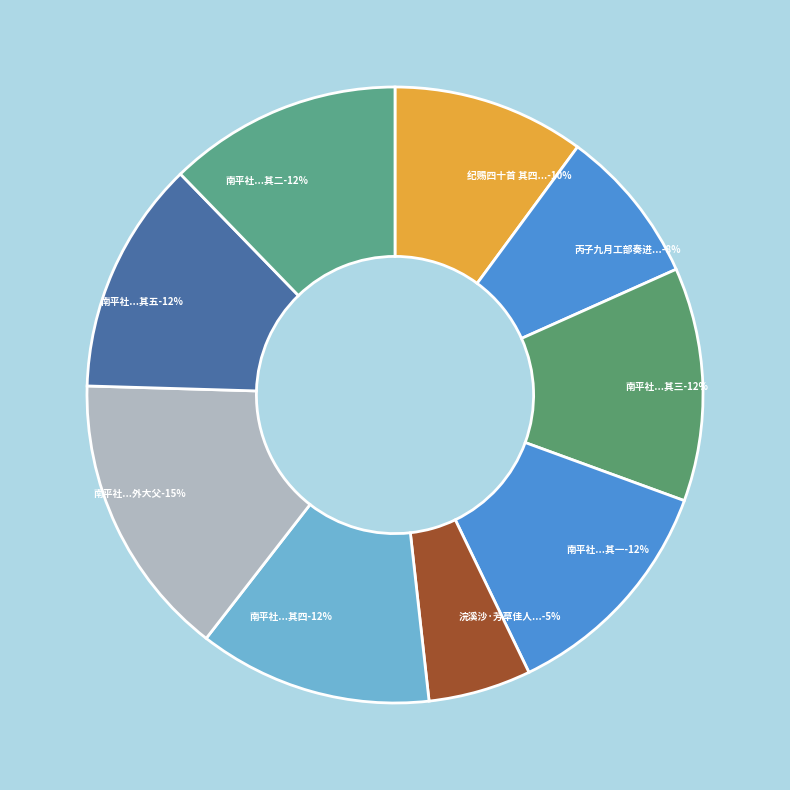

Between 丙子九月工部奏进万历制钱式样赐讲官六人各一锭 and 南平社六人各一首 其一 外大父方伯公, which is larger?

南平社六人各一首 其一 外大父方伯公